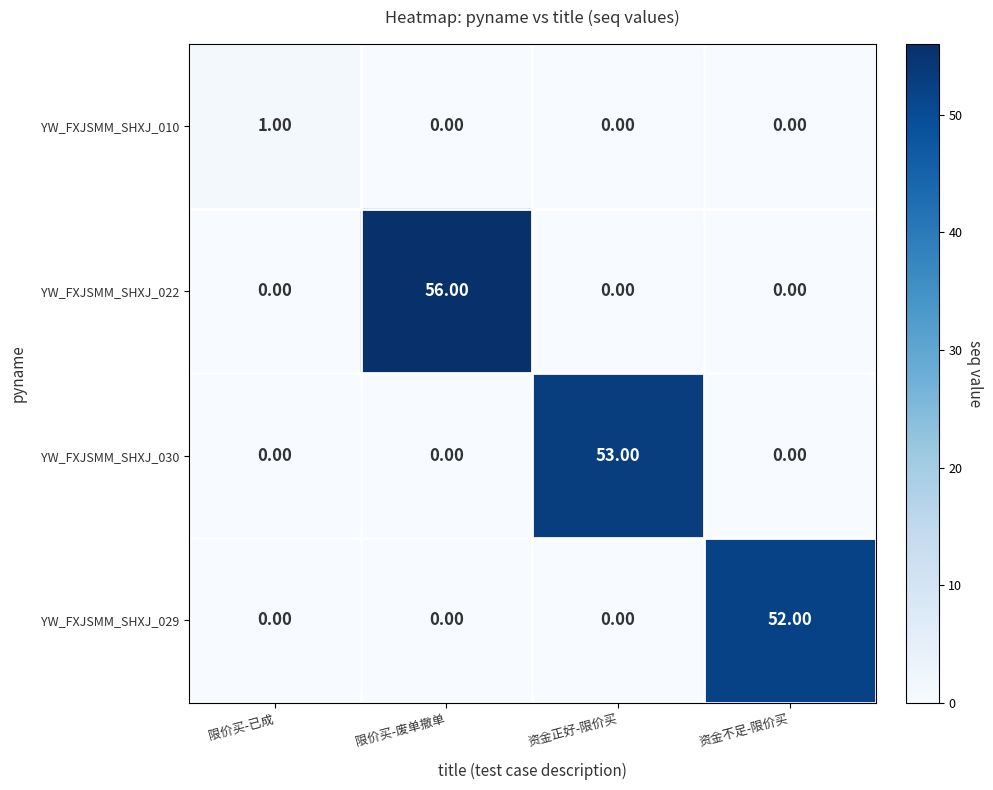

Which category has the highest value across all series?

限价买-废单撤单